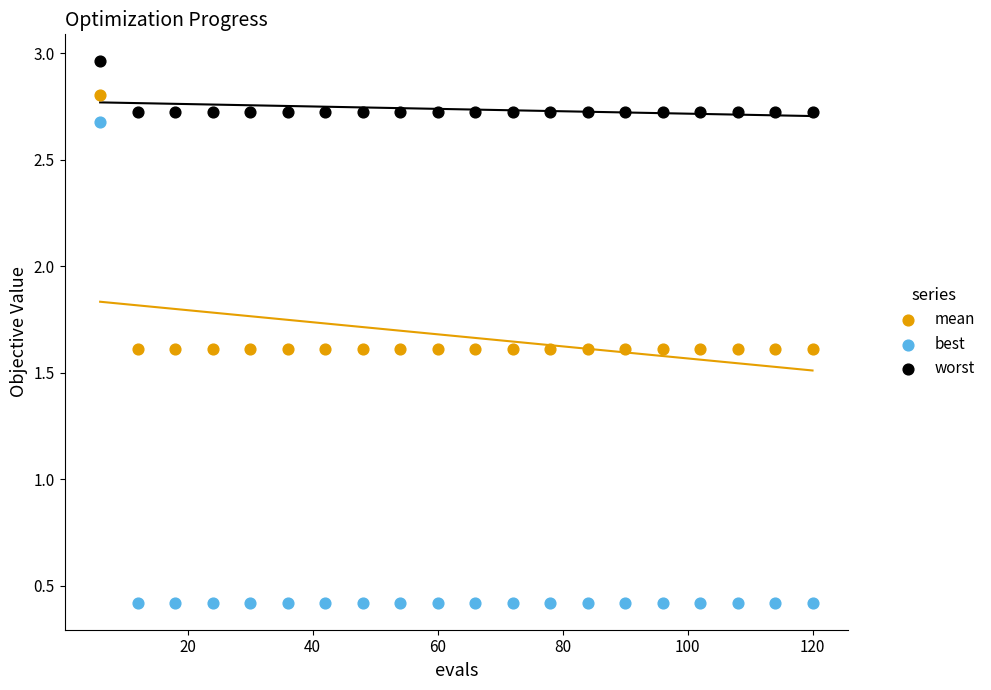

Which series reaches the minimum Y coordinate?

best